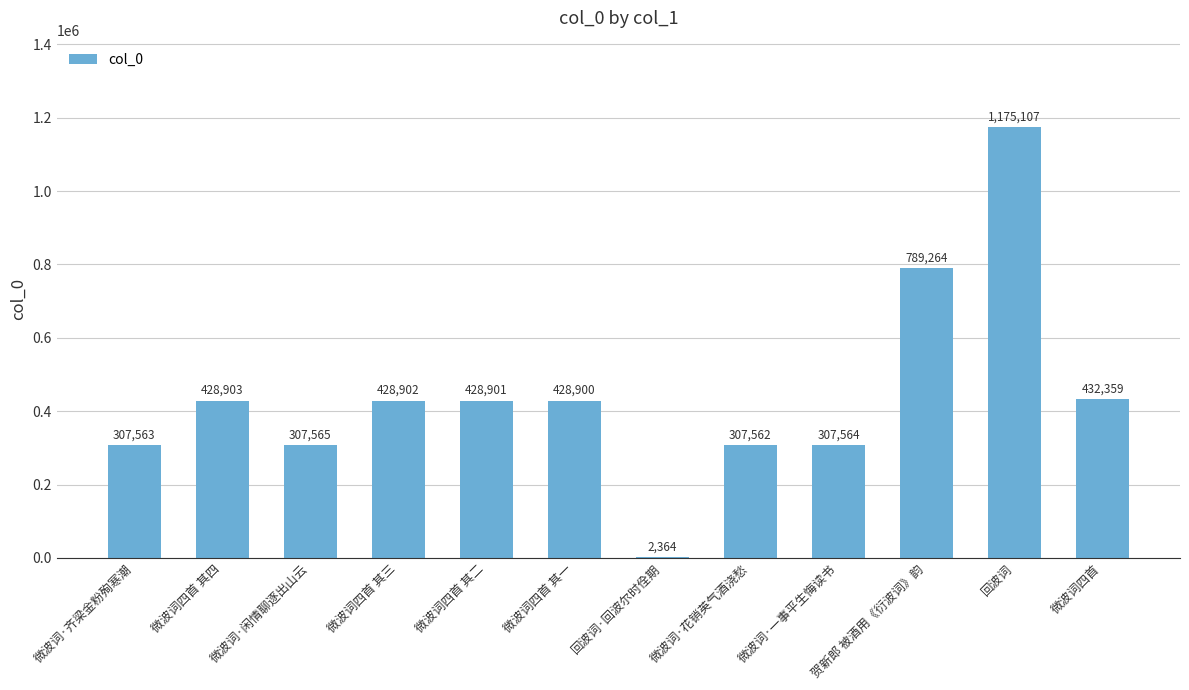

Reading left to right, list all the values displayed in this chart.

微波词·齐梁金粉殉寒潮=307563	微波词四首 其四=428903	微波词·闲情聊逐出山云=307565	微波词四首 其三=428902	微波词四首 其二=428901	微波词四首 其一=428900	回波词·回波尔时佺期=2364	微波词·花销英气酒浇愁=307562	微波词·一事平生悔读书=307564	贺新郎 被酒用《衍波词》韵=789264	回波词=1175107	微波词四首=432359